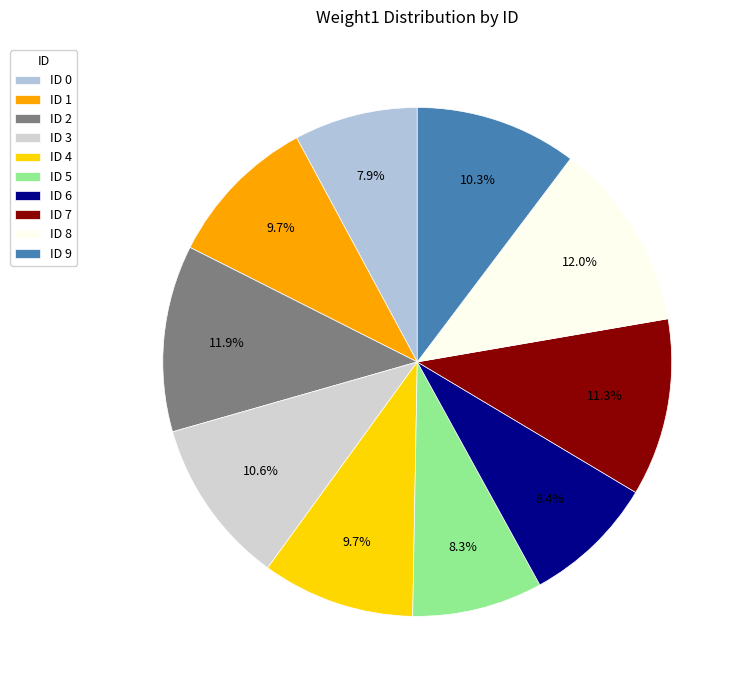

How many segments does this pie chart have?

10